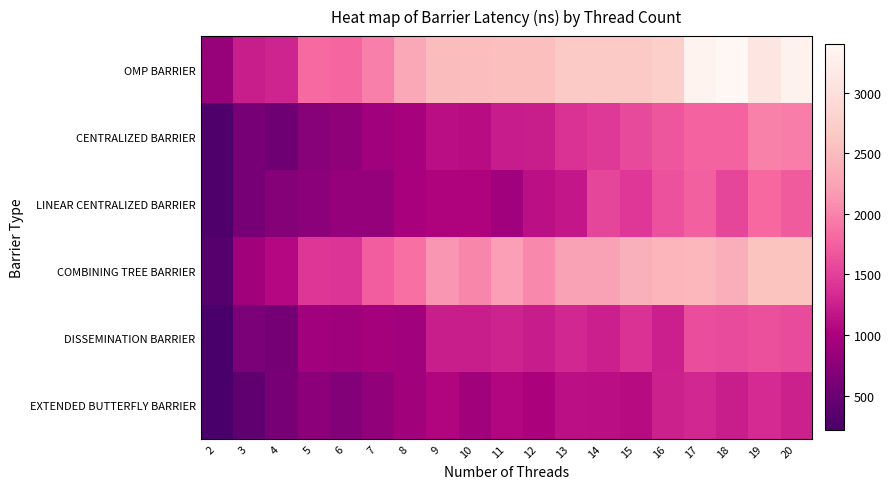

Count the number of data series in this chart.

6